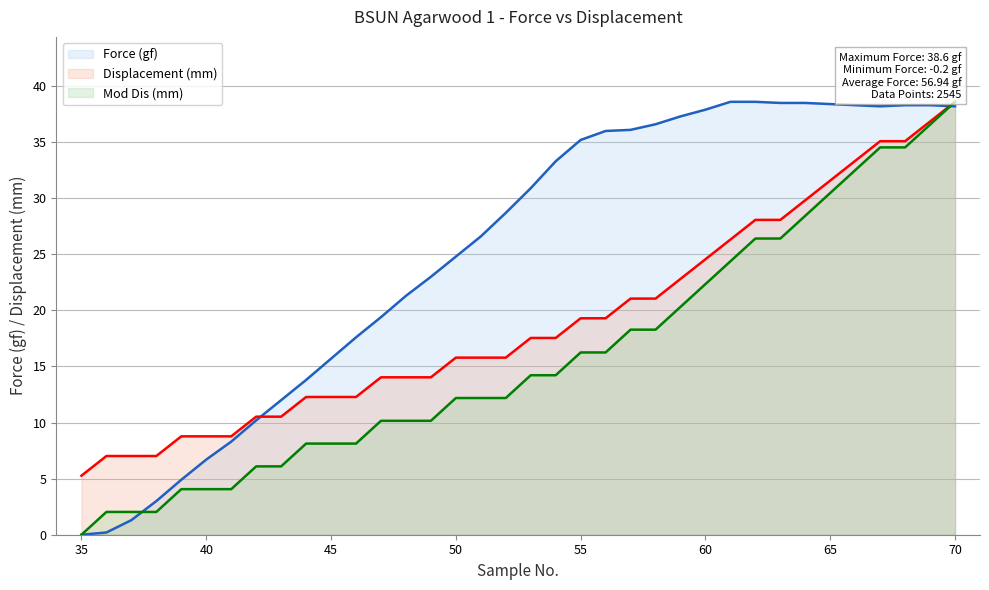

What is the sum of all Force (gf) values?

904.7